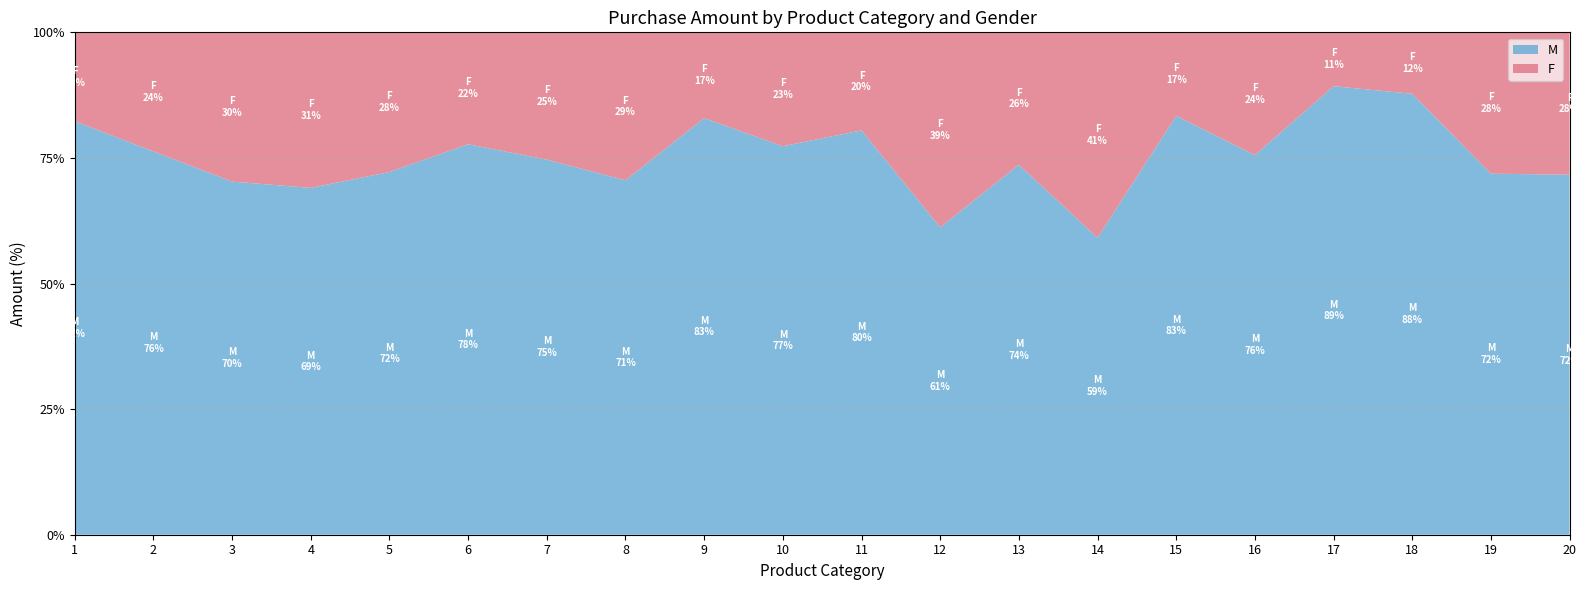

Reading right to left, what are all the values shown in this chart?

F: 20=723	19=451	18=382	17=62	16=2402	15=1046	14=623	13=1462	12=1532	11=4739	10=1162	9=70	8=33558	7=943	6=4559	5=41961	4=3639	3=6006	2=5658	1=24831
M: 20=1827	19=1152	18=2743	17=516	16=7426	15=5244	14=900	13=4087	12=2415	11=19548	10=3963	9=340	8=80367	7=2778	6=15907	5=108972	4=8114	3=14207	2=18206	1=115547